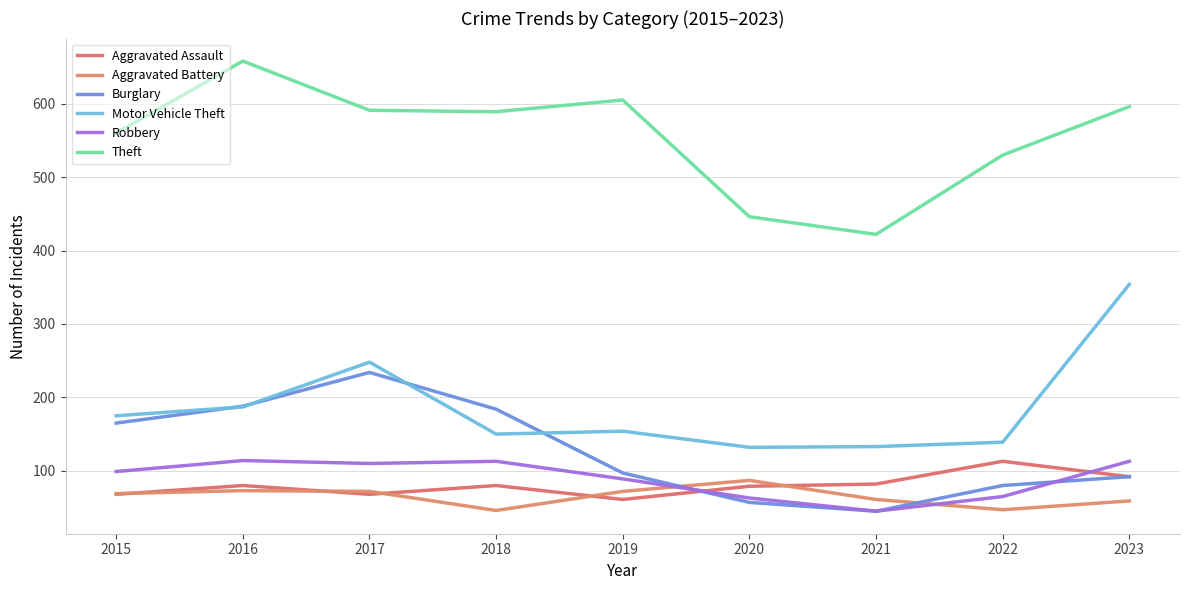

At which category is the sum across all series the highest?

2017